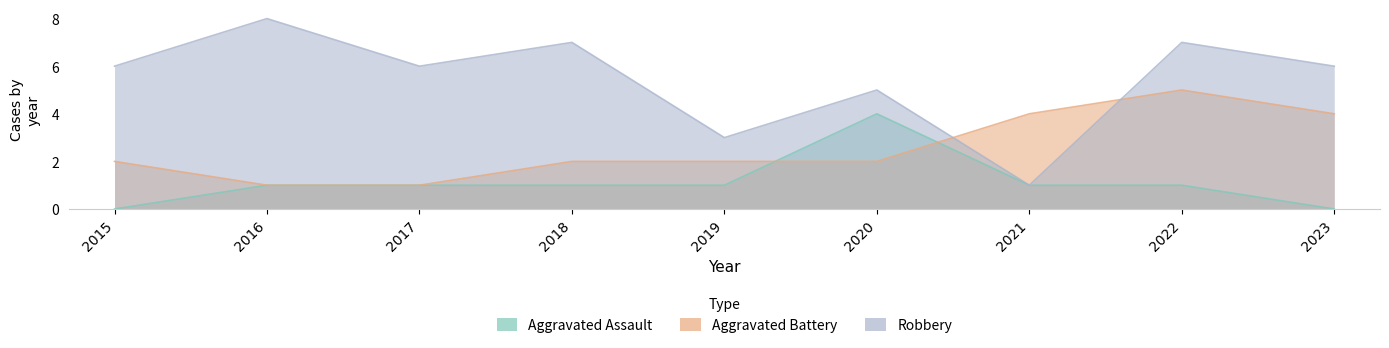

At which category is the sum across all series the highest?

2022